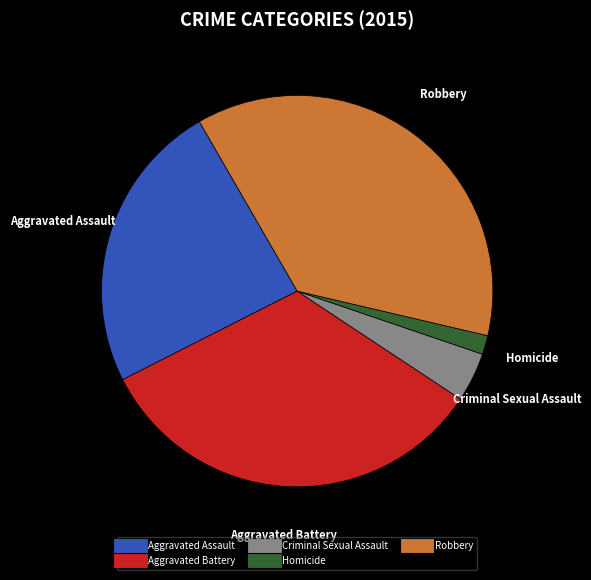

Do Aggravated Battery and Aggravated Assault together represent more than half of the pie?

Yes